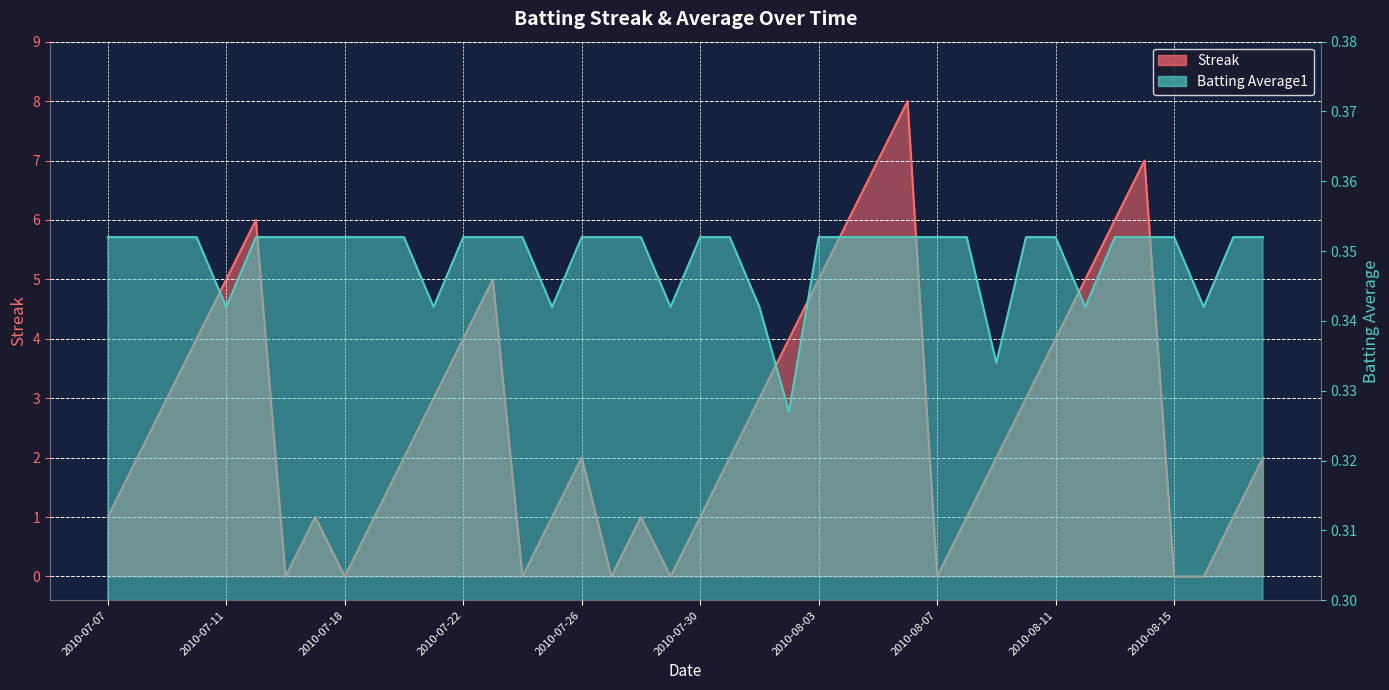

What is the approximate value of Streak at 2010-08-12?

5.0